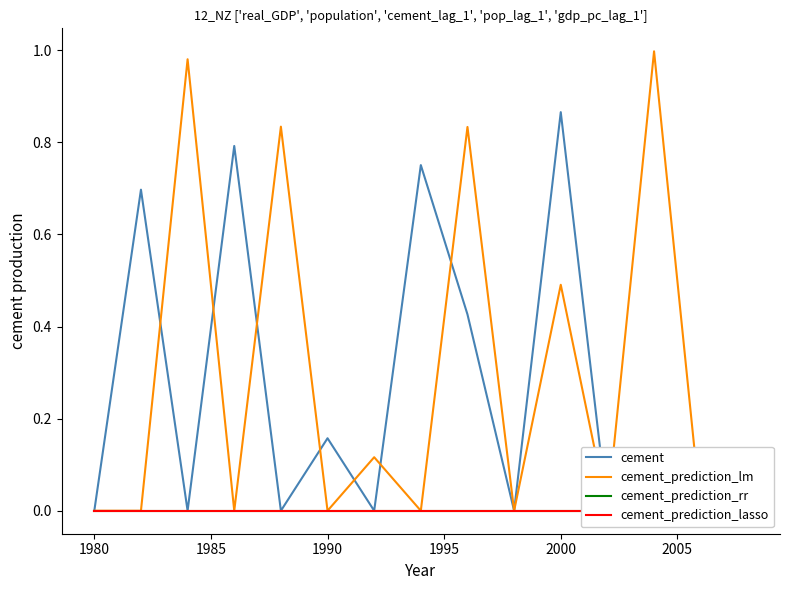

The cement_prediction_rr series shows 0.0 at 1985. True or false?

True